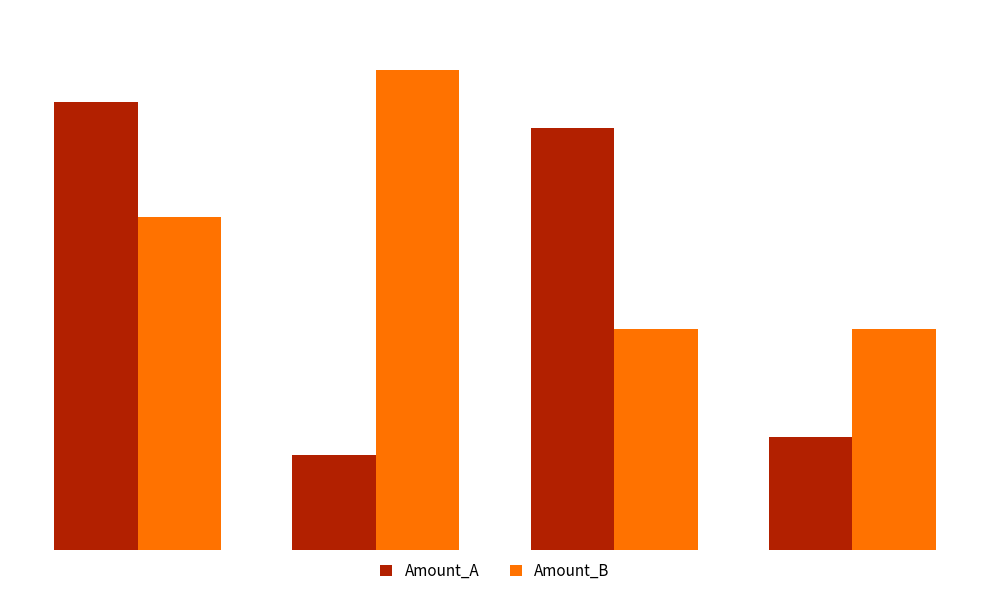

What is the value of the Amount_B bar at the 3rd from the left?

450.9